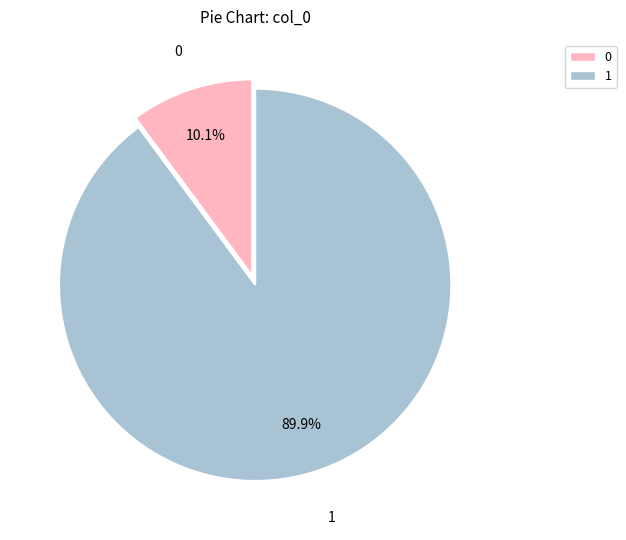

To the nearest percent, what is the difference between the 1 and 0 slice percentages?

80%